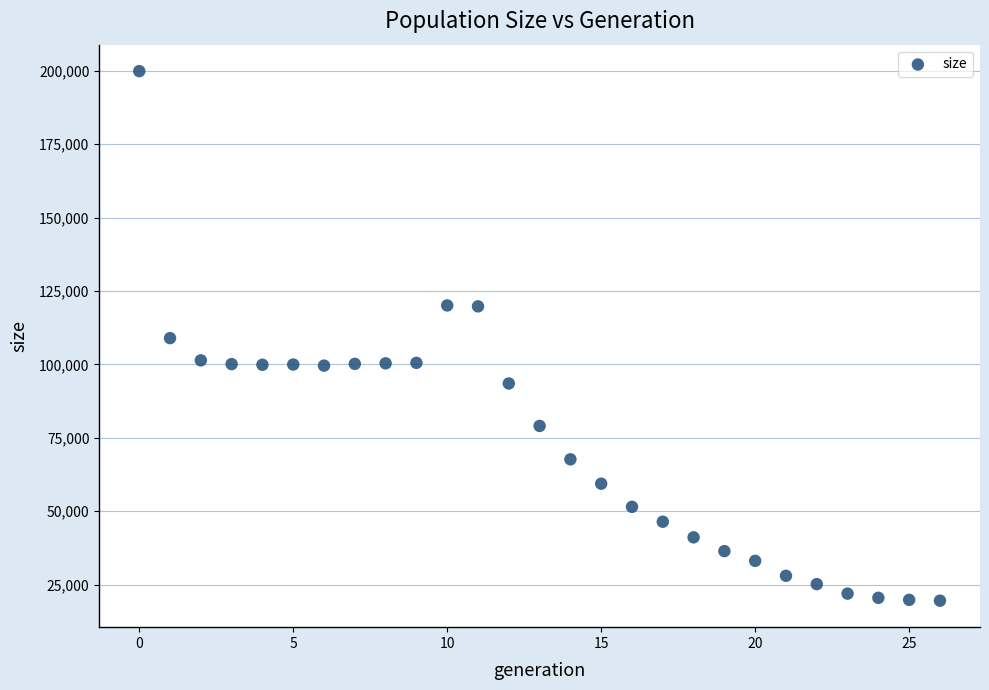

What is the range of Y values (max minus min)?

180375